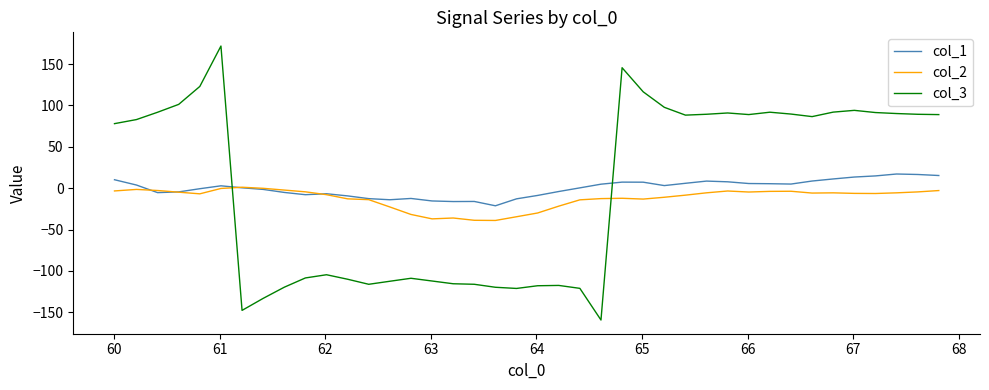

How many lines are shown in the chart?

3